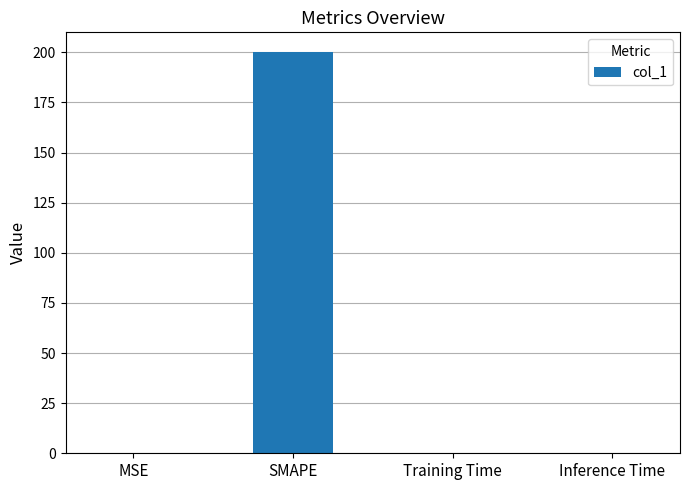

Which has a higher value, Training Time or SMAPE?

SMAPE